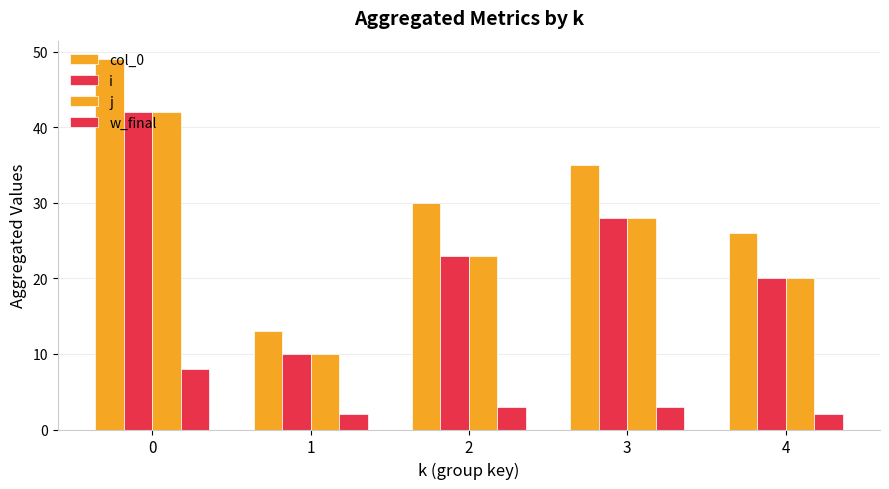

Reading left to right, what are all the values shown in this chart?

col_0: 49	13	30	35	26
i: 42	10	23	28	20
j: 42	10	23	28	20
w_final: 8	2	3	3	2